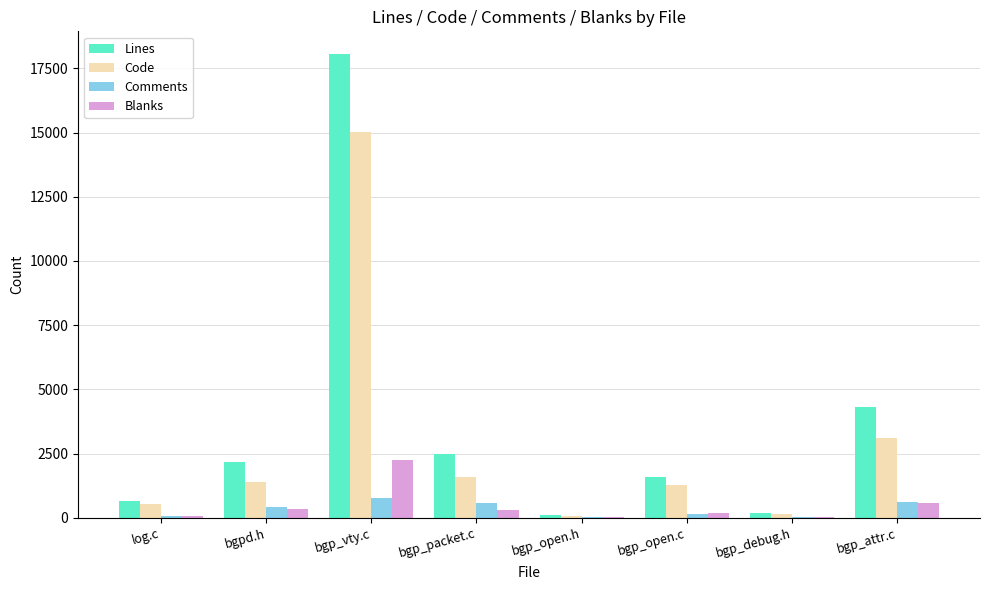

What is the approximate value of Blanks at bgp_packet.c?

301